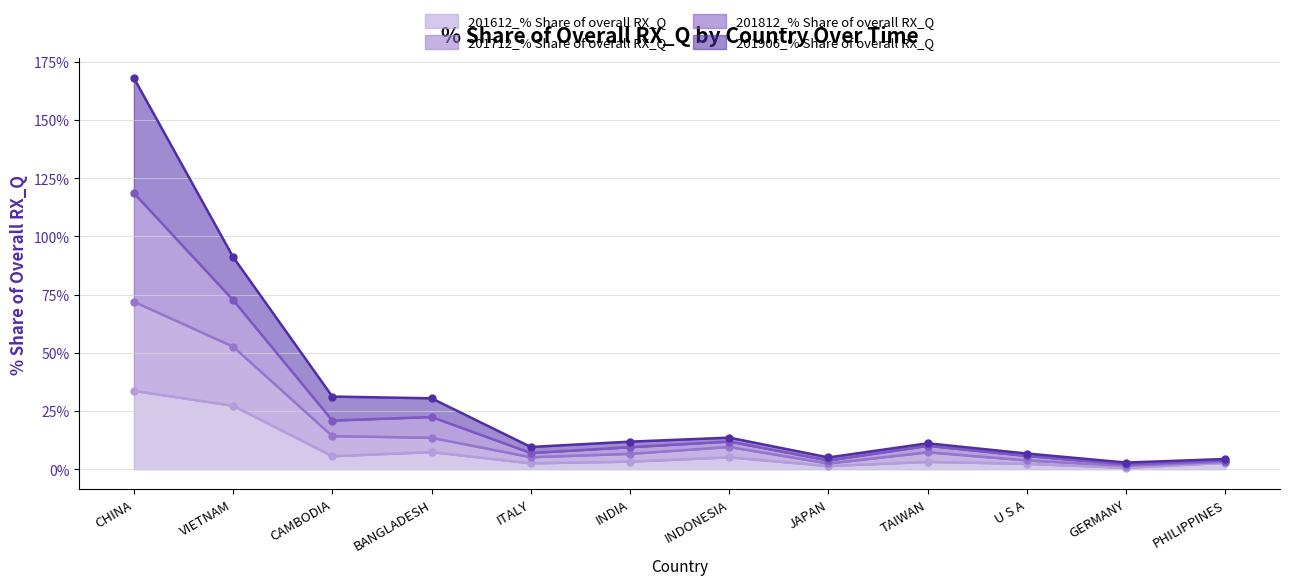

How many categories are shown in the chart?

12